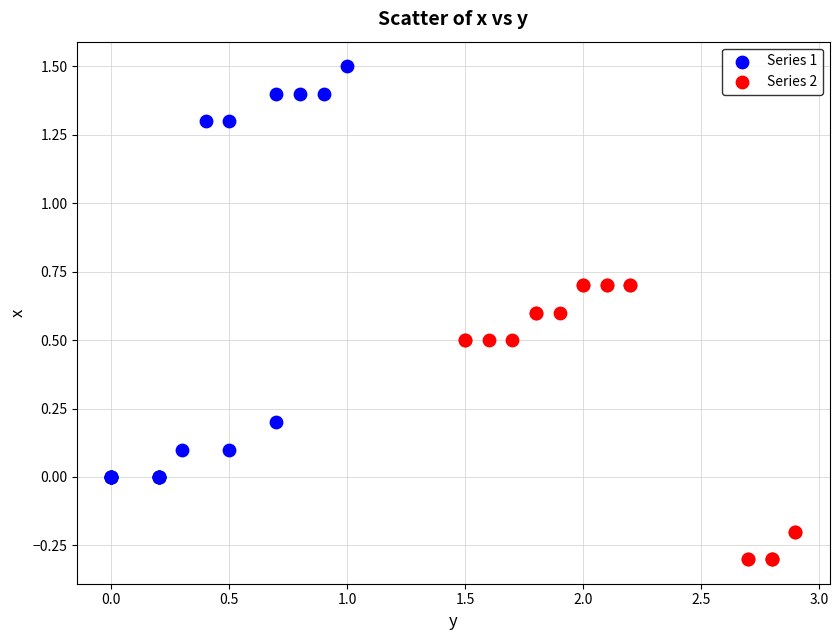

Which series contains the lowest Y value?

Series 2